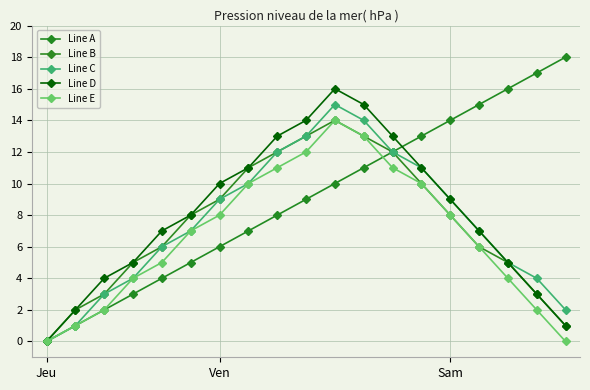

Does the chart have visible grid lines?

Yes